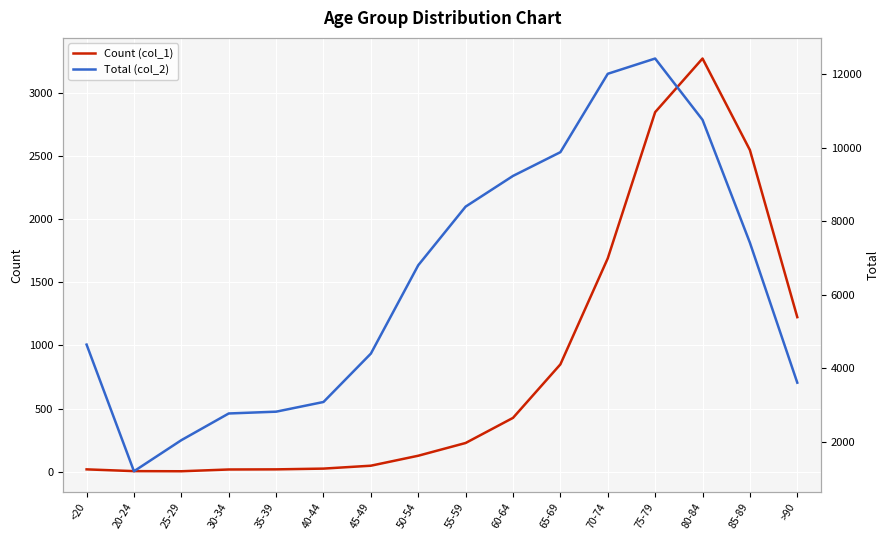

What is the value of the Count (col_1) point at the 12th from the left?

1690